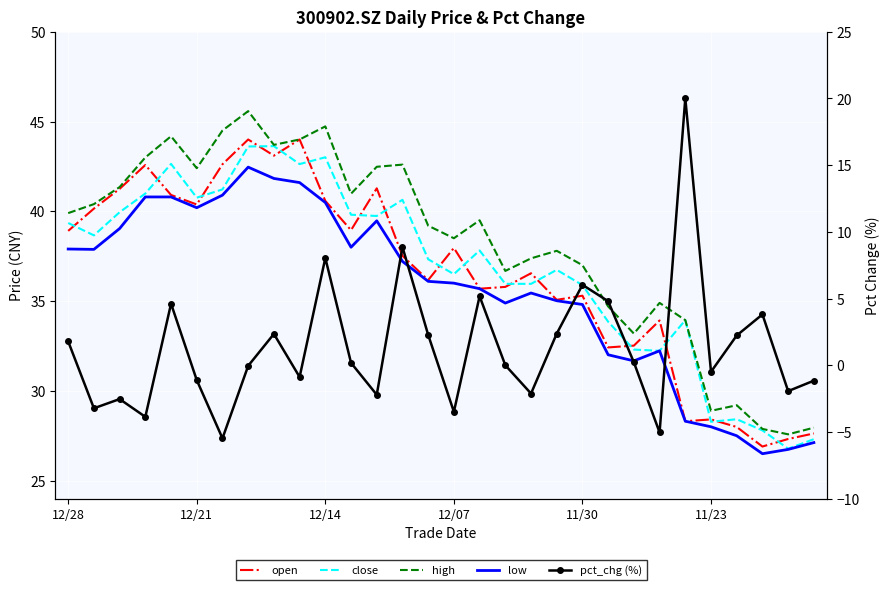

What are all the series names shown in the legend?

open, close, high, low, pct_chg (%)